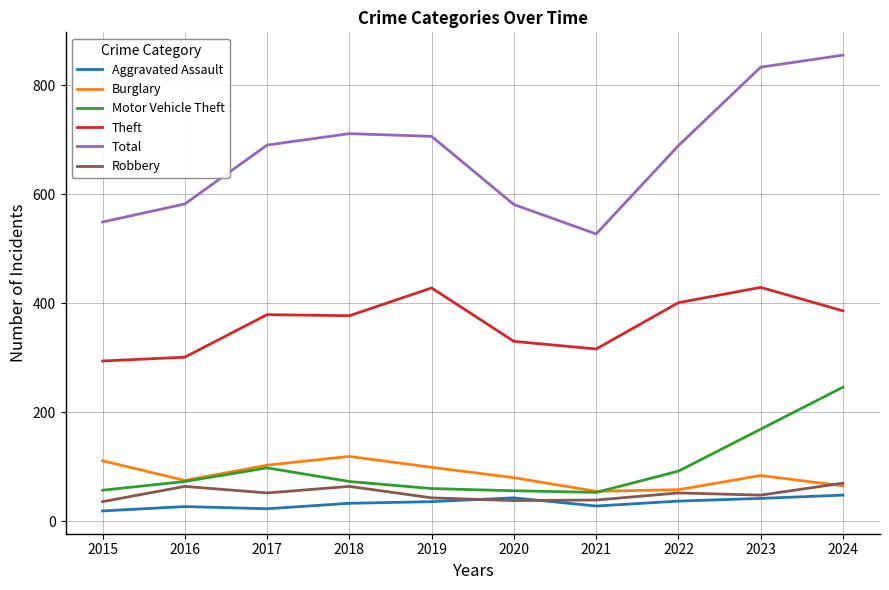

True or false: Robbery and Theft cross at least once.

False